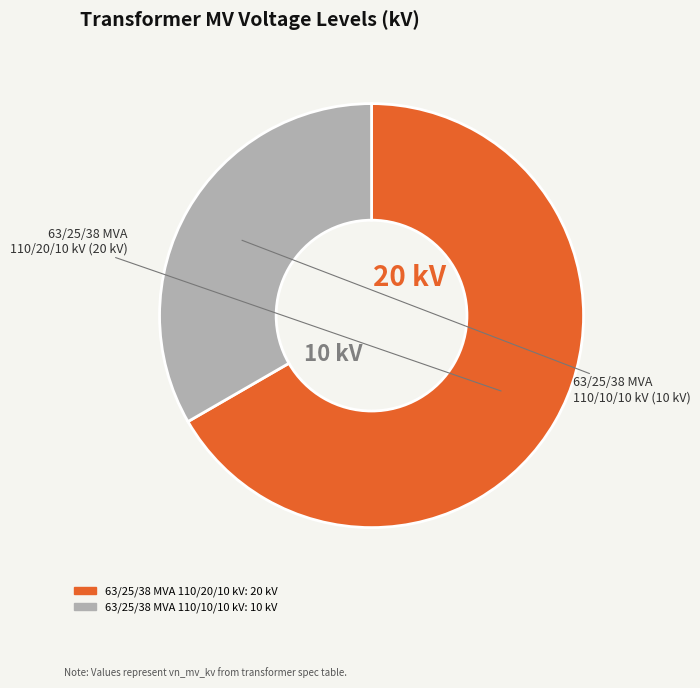

Is there any slice that represents more than half of the pie?

Yes